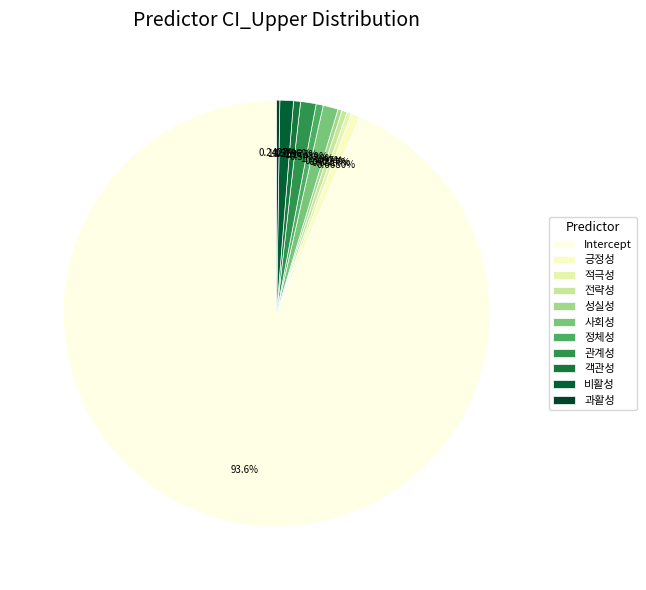

Is the sum of 긍정성 and 적극성 greater than half?

No